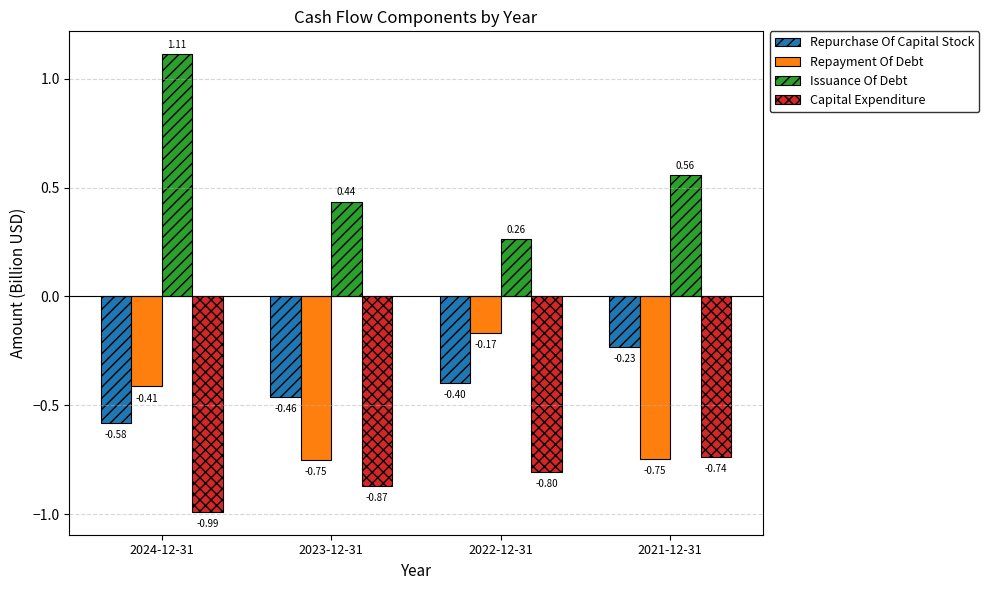

Rank the categories by Repurchase Of Capital Stock value from highest to lowest.

2021-12-31, 2022-12-31, 2023-12-31, 2024-12-31